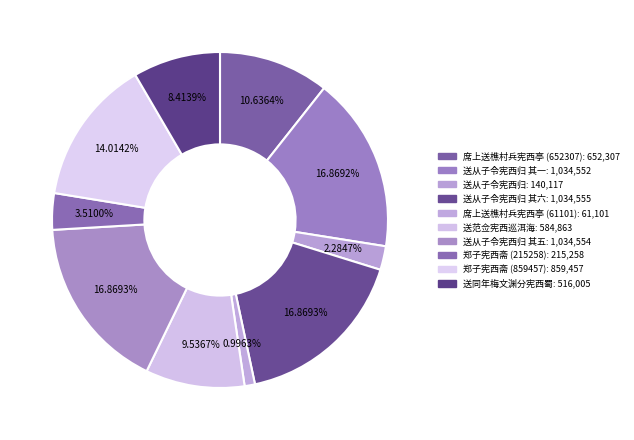

How many slices are in this pie chart?

10